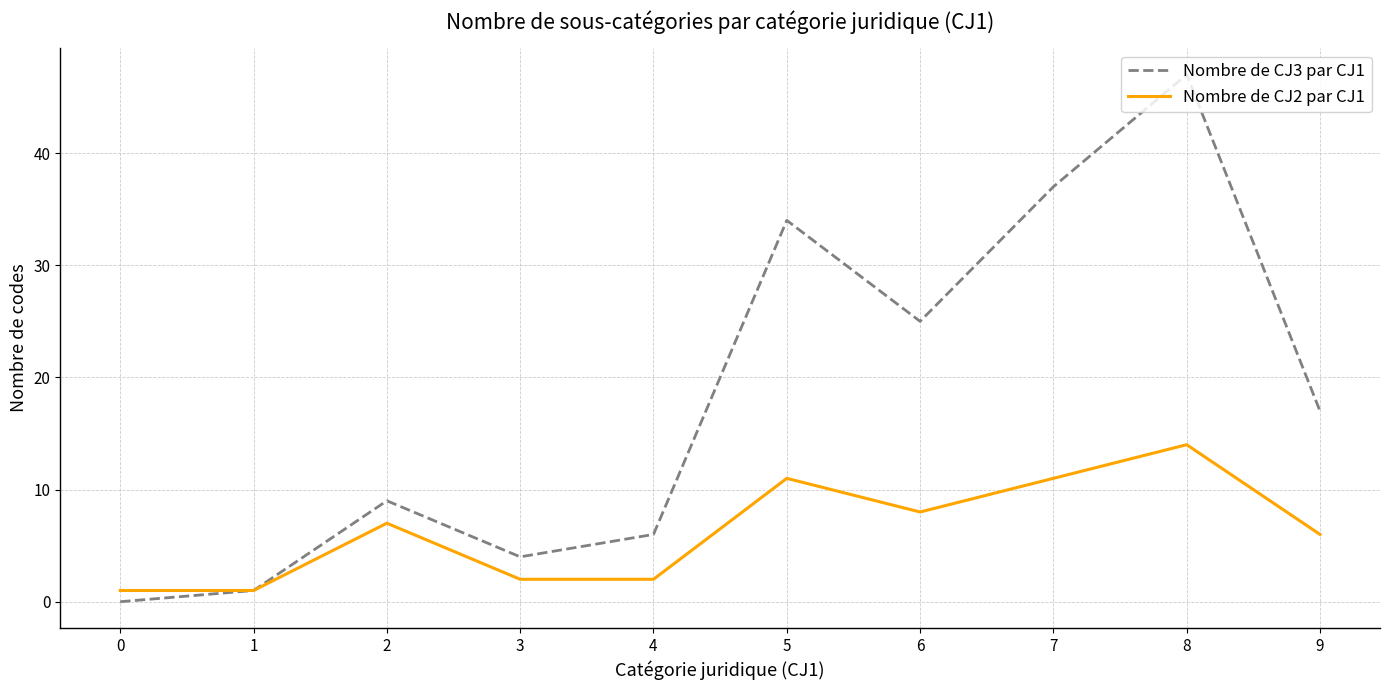

The value of Nombre de CJ3 par CJ1 at 6 is 41. True or false?

False